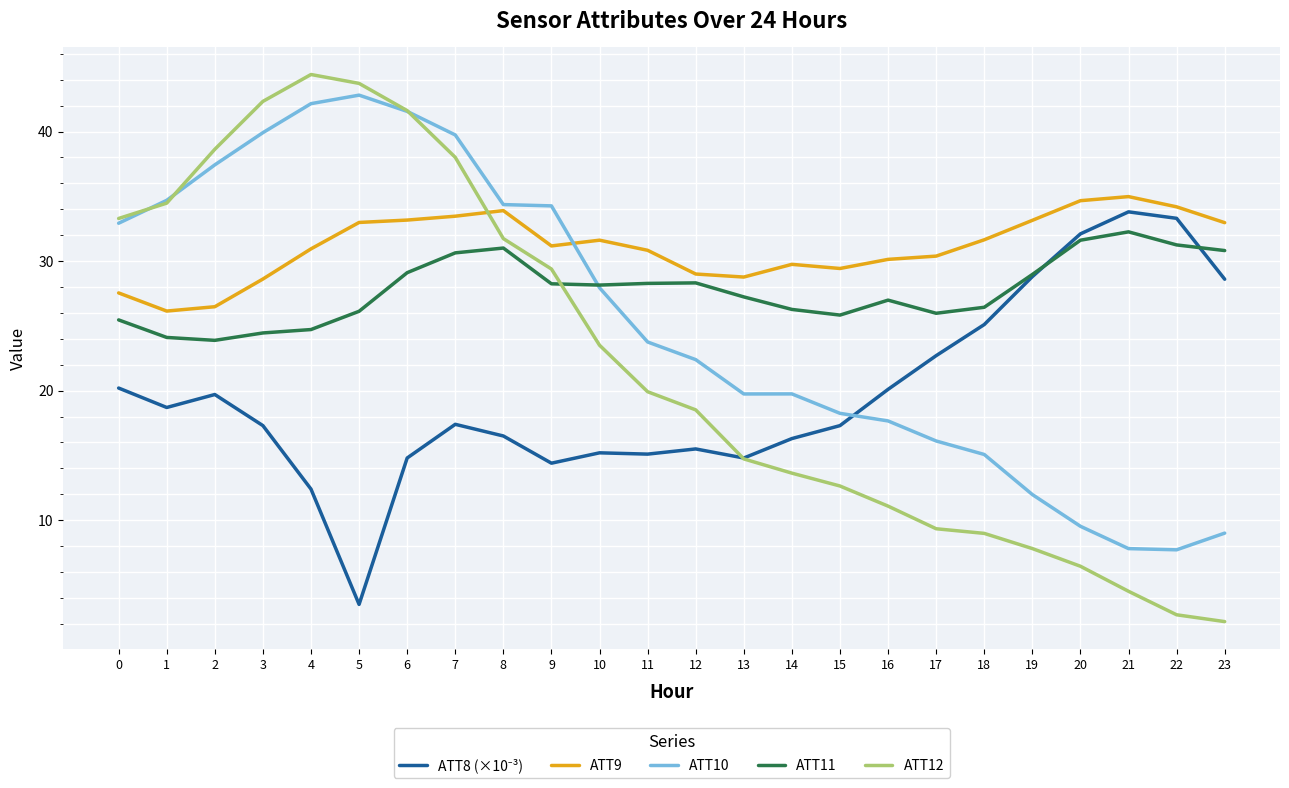

Count the number of data series in this chart.

5